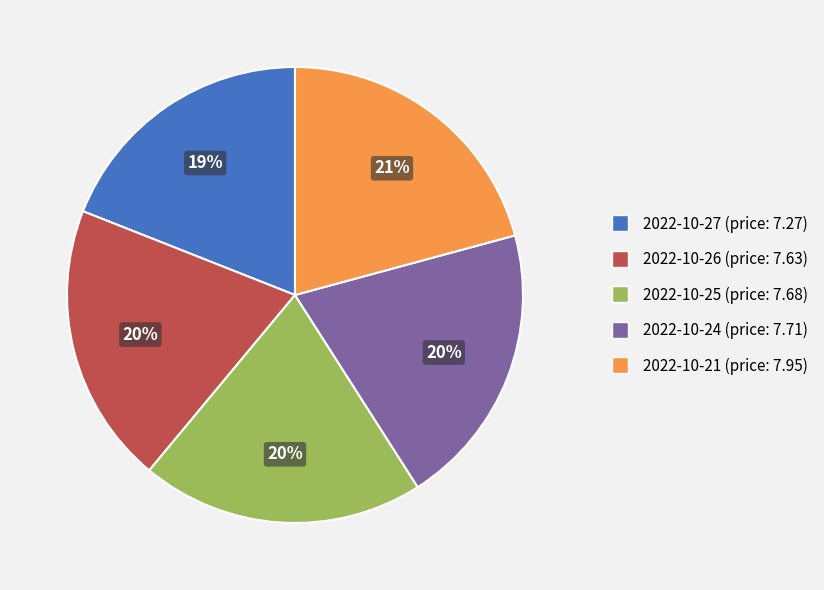

Does any single category account for the majority?

No